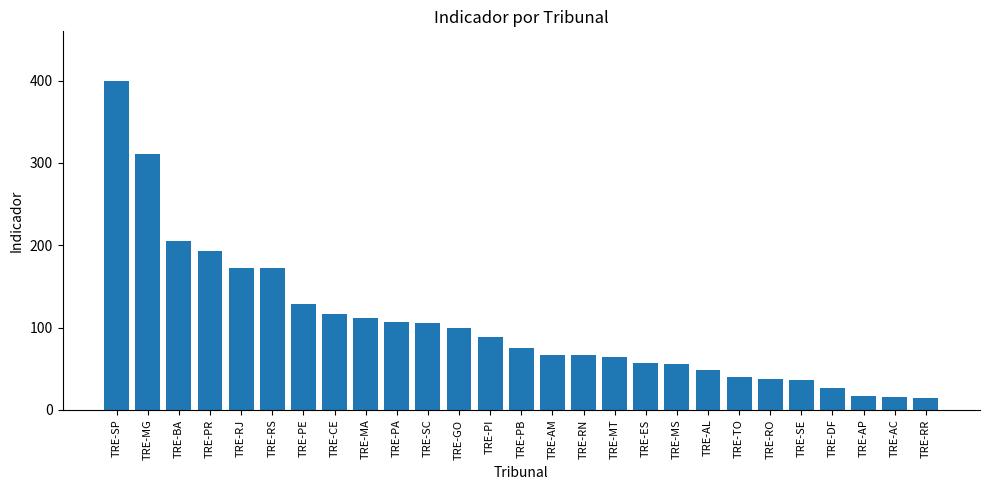

Which label corresponds to the largest value in the chart?

TRE-SP